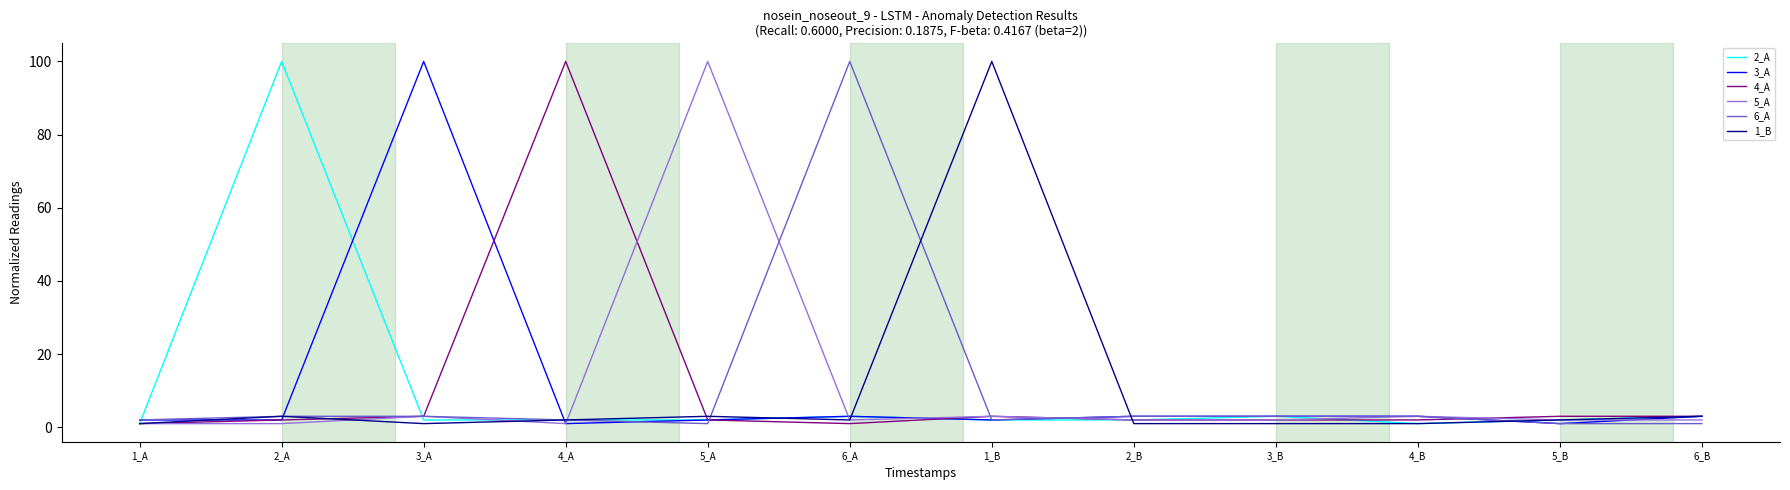

Reading left to right, extract all data points from this chart.

2_A: 1	100	2	2	2	3	2	2	3	1	2	3
3_A: 2	2	100	1	2	3	2	3	3	3	1	3
4_A: 1	2	3	100	2	1	3	2	2	2	3	3
5_A: 1	1	3	1	100	2	3	2	2	3	2	2
6_A: 2	3	3	2	1	100	2	3	3	3	1	1
1_B: 1	3	1	2	3	2	100	1	1	1	2	3